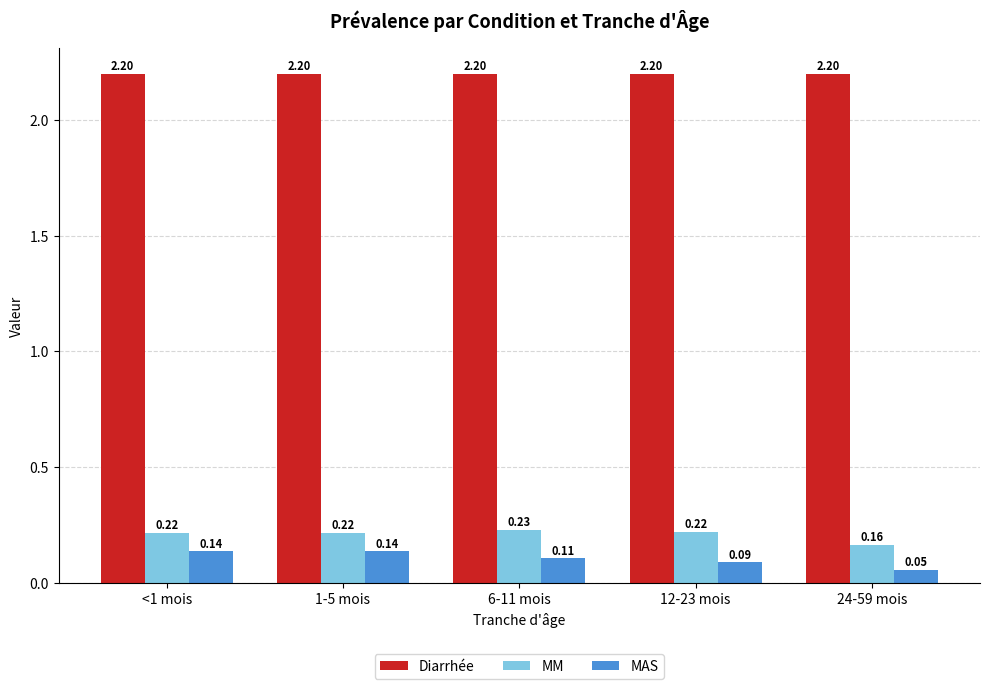

Which series has the largest total across all categories?

Diarrhée